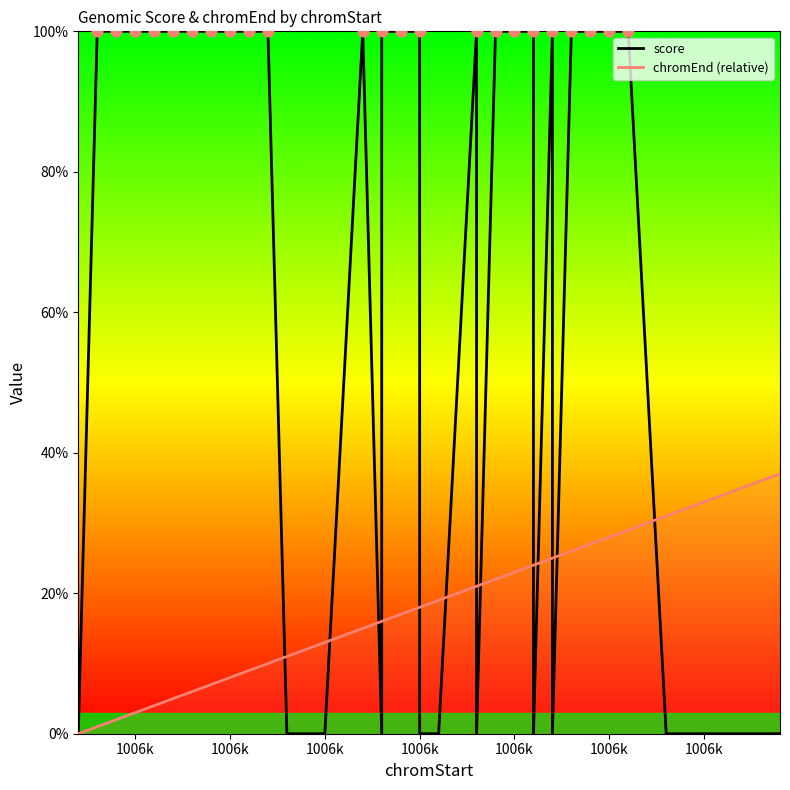

Which series has the largest total across all categories?

score